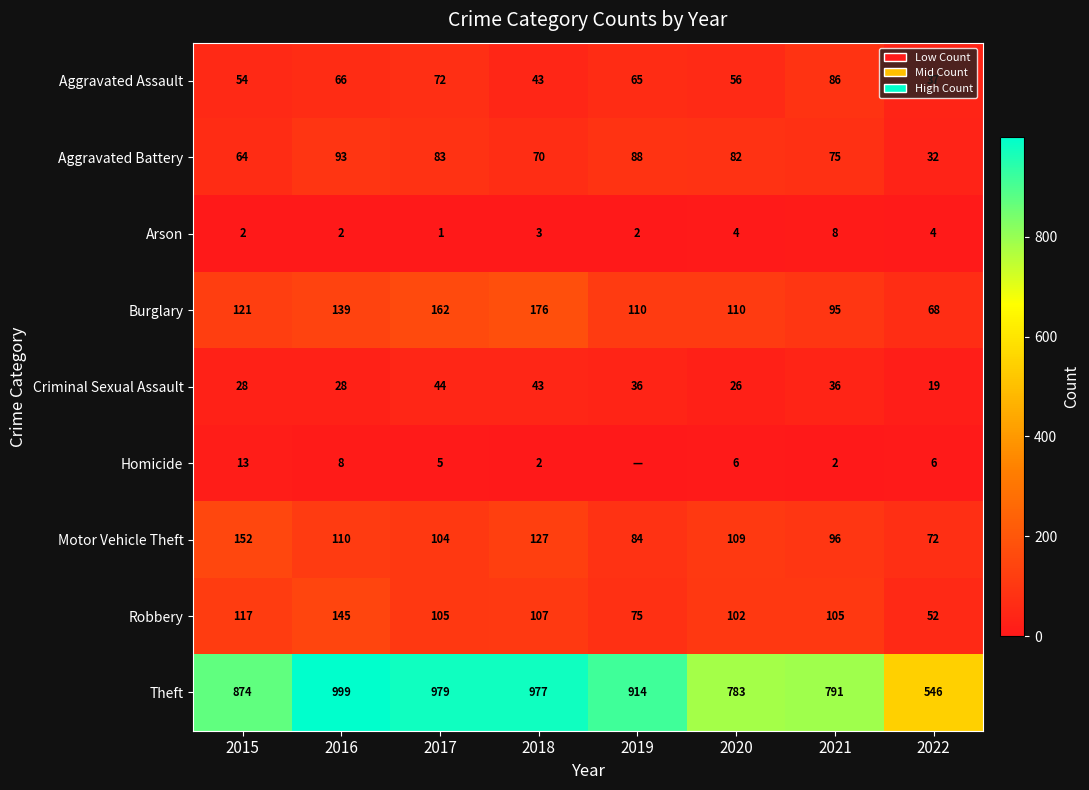

What value does the Robbery series have at 2018, to the nearest 10?

110